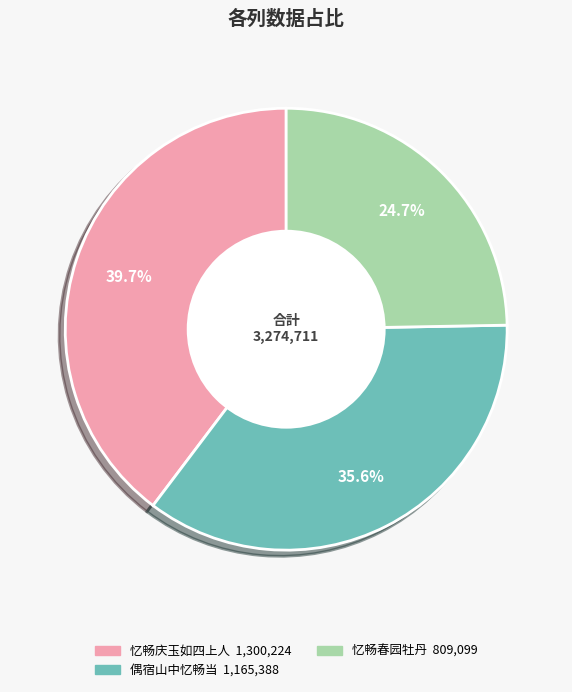

Does any single category account for the majority?

No